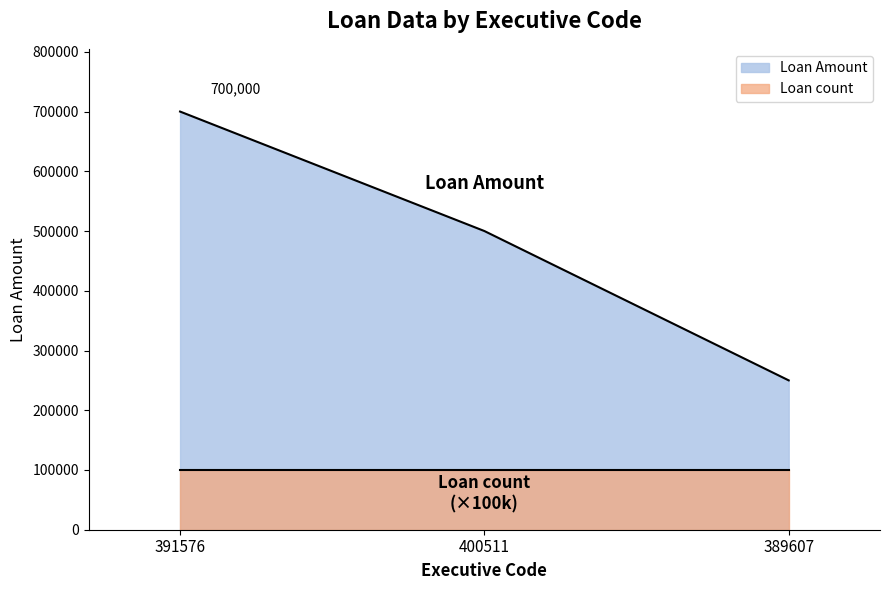

What is the difference between the maximum and minimum values?

450000